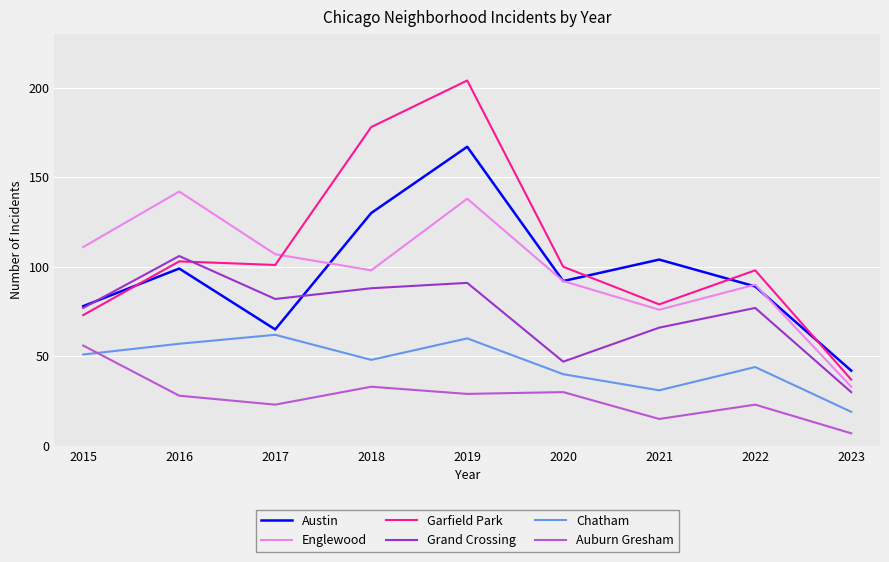

What are all the series names shown in the legend?

Austin, Englewood, Garfield Park, Grand Crossing, Chatham, Auburn Gresham